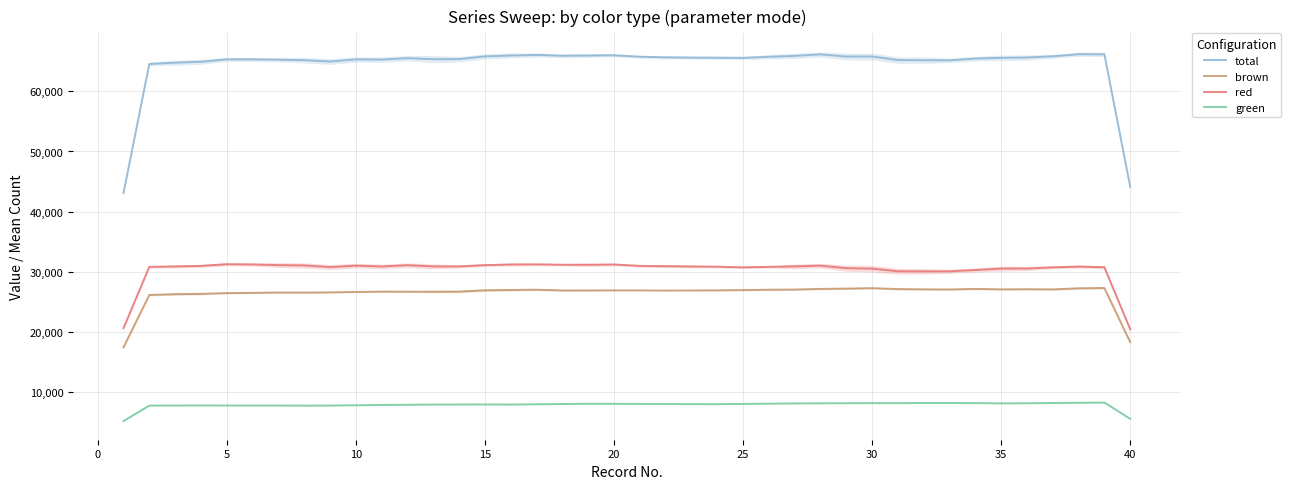

How many categories are shown in the chart?

40